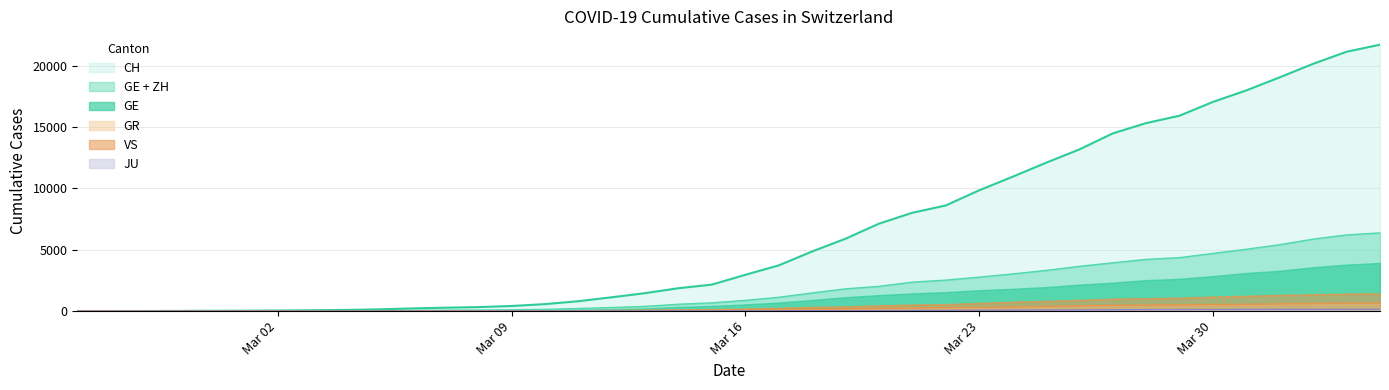

Which series has the largest range (max minus min)?

CH